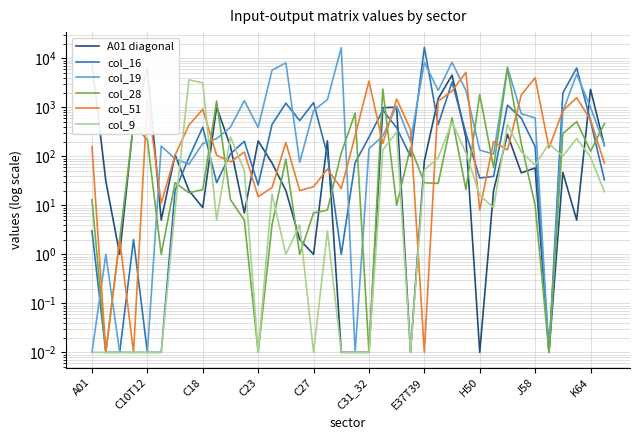

Is this an area chart (filled region under the line)?

No